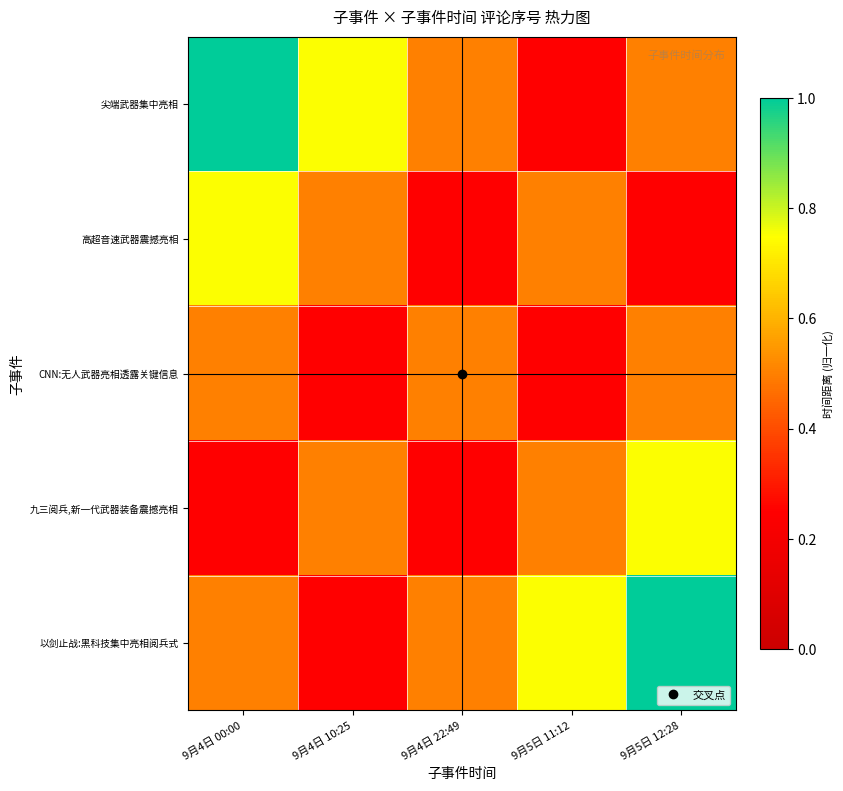

At how many categories does at least one series exceed 0?

5